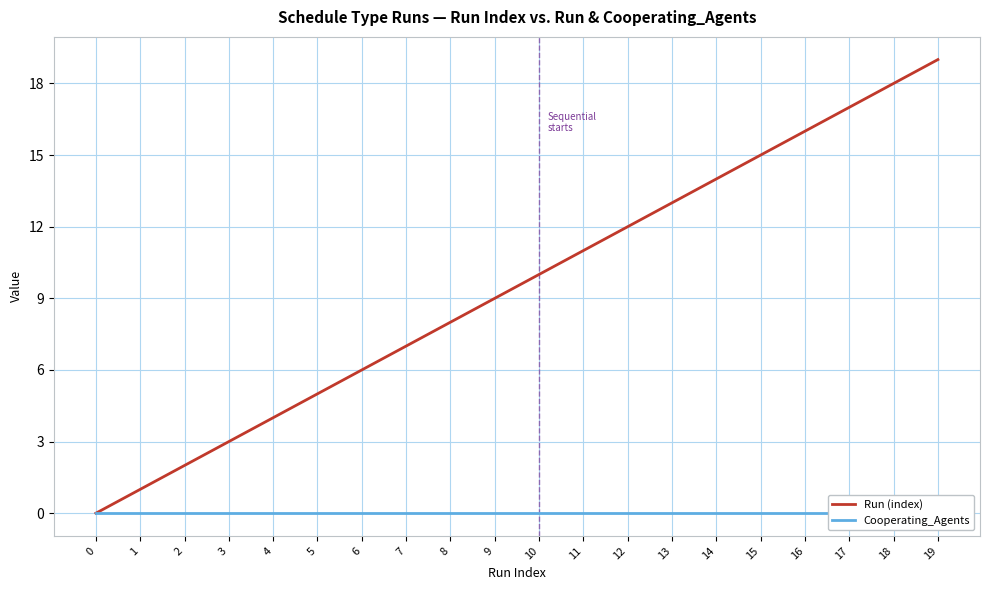

Reading left to right, extract all data points from this chart.

Run (index): 0=0	1=1	2=2	3=3	4=4	5=5	6=6	7=7	8=8	9=9	10=10	11=11	12=12	13=13	14=14	15=15	16=16	17=17	18=18	19=19
Cooperating_Agents: 0=0	1=0	2=0	3=0	4=0	5=0	6=0	7=0	8=0	9=0	10=0	11=0	12=0	13=0	14=0	15=0	16=0	17=0	18=0	19=0